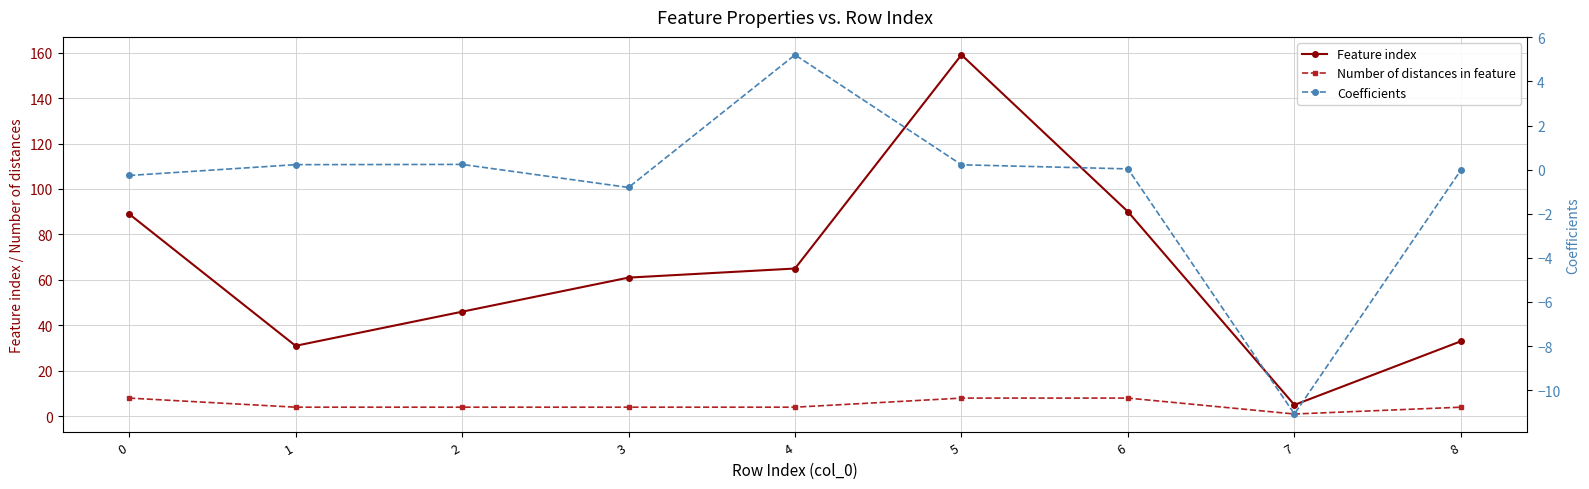

What is the sum of the Number of distances in feature values at 7 and 5?

9.0